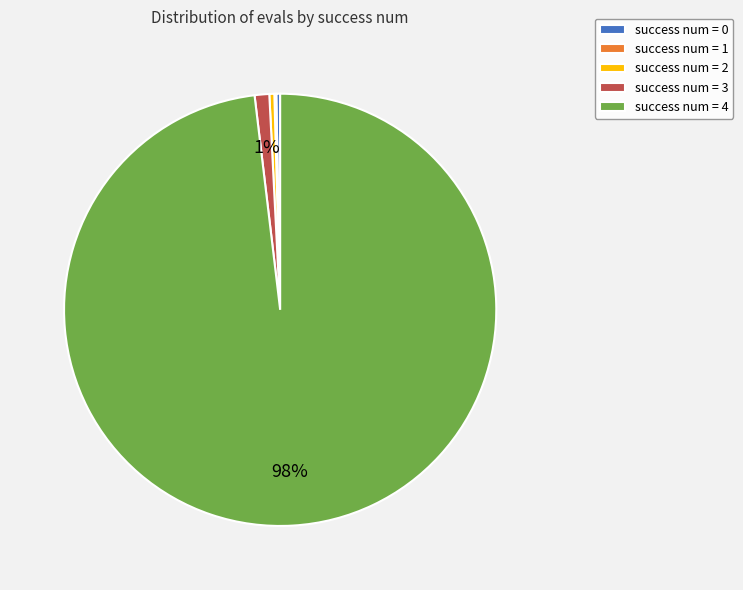

What percentage is the success num = 0 slice, to the nearest percent?

0%